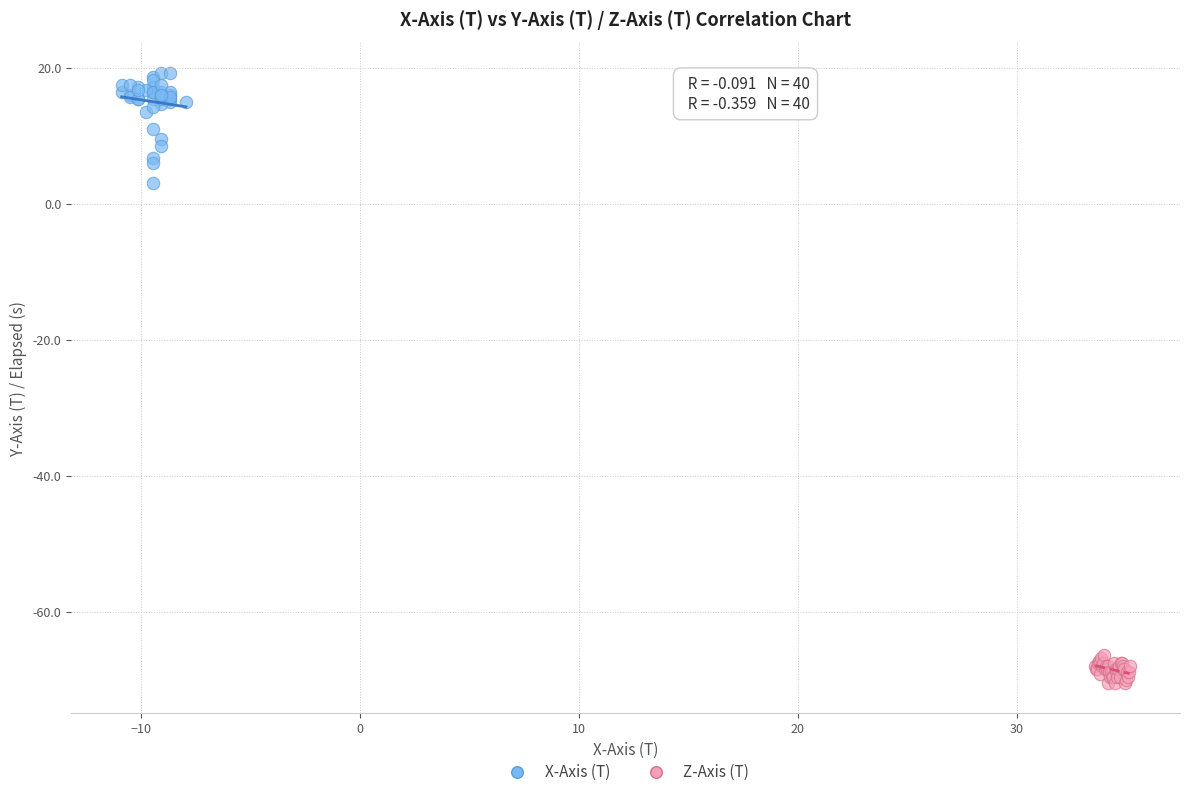

Which series reaches the maximum Y coordinate?

X-Axis (T)